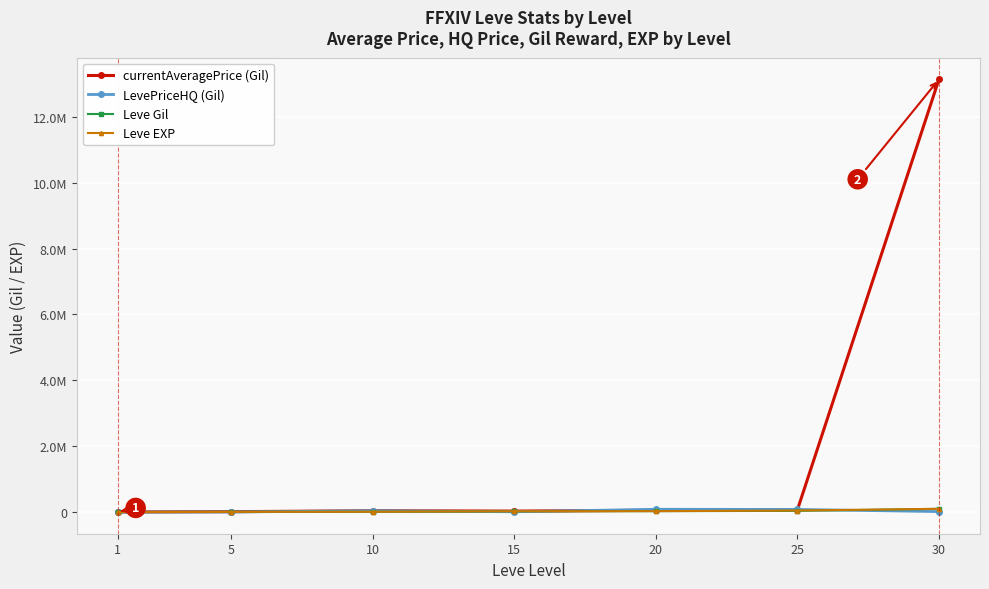

Does the chart have visible grid lines?

Yes